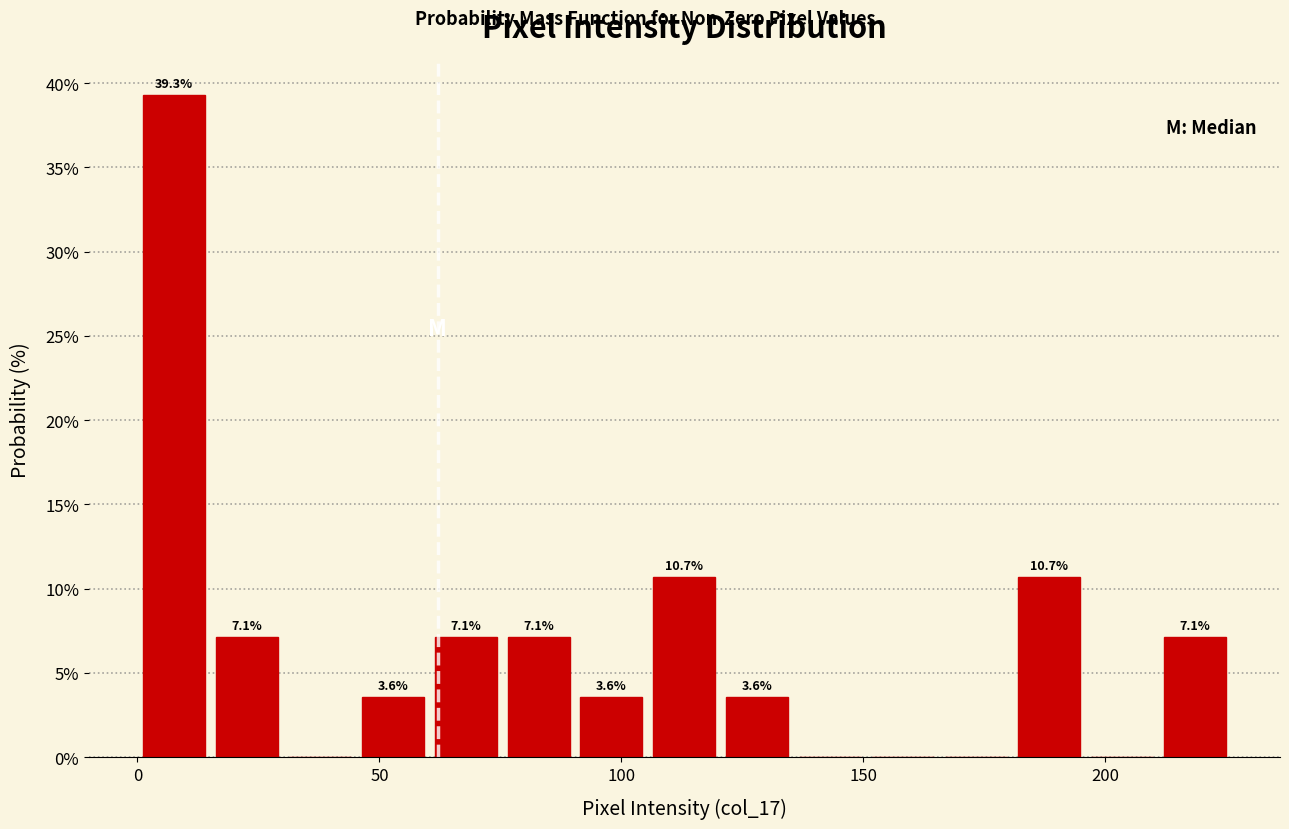

Around what value on the x-axis is the tallest bar? Give the approximate position of its centre, as read against the axis.

10